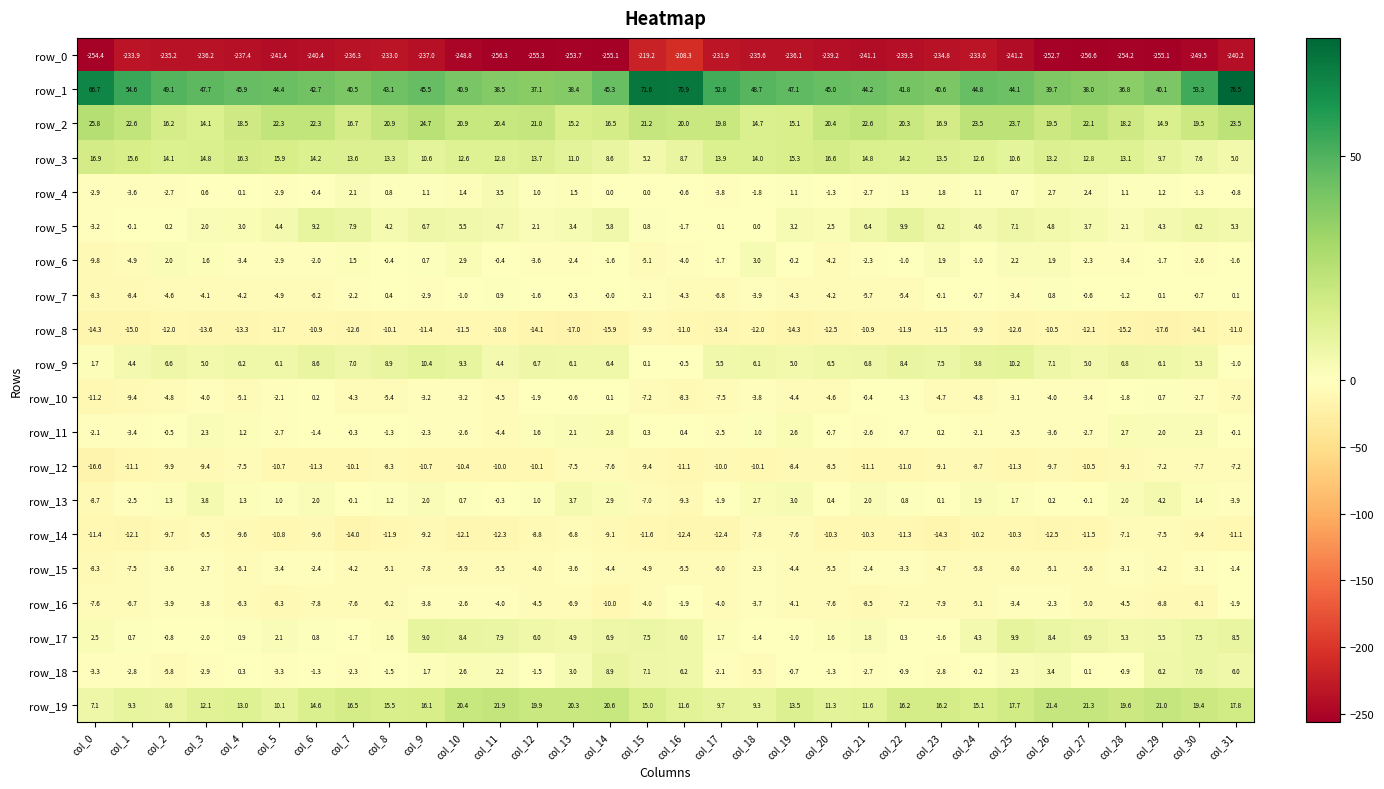

Between col_6 and col_26, which series saw the biggest shift?

row_0